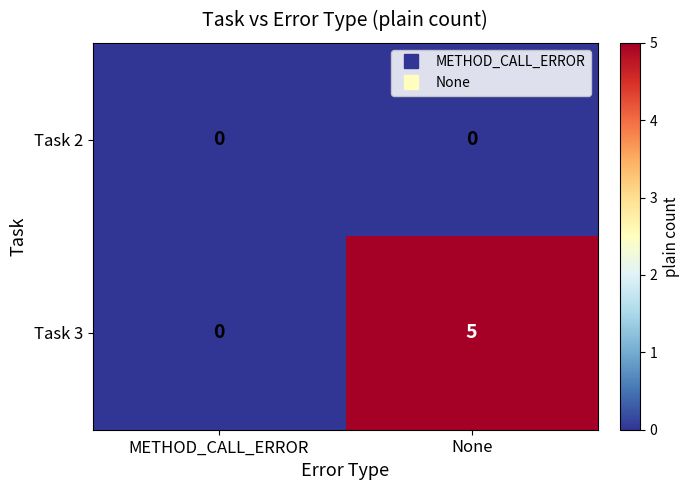

Reading left to right, extract all data points from this chart.

Task 2: METHOD_CALL_ERROR=0	None=0
Task 3: METHOD_CALL_ERROR=0	None=5